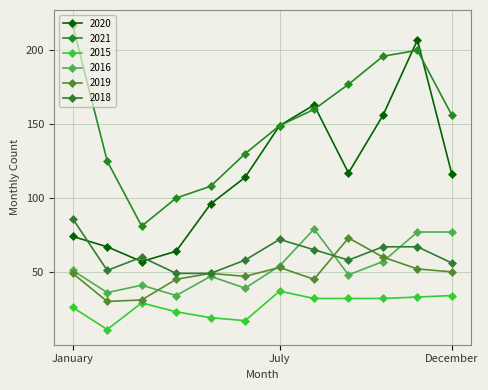

What is the highest value of the 2019 series?

73